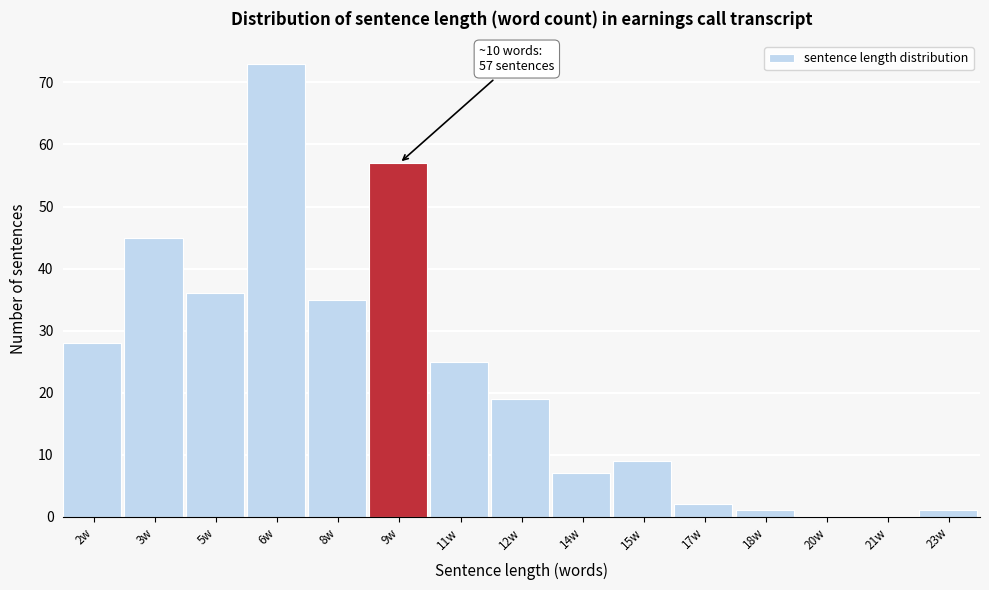

Reading right to left, transcribe all the data shown in this chart.

23w=1	21w=0	20w=0	18w=1	17w=2	15w=9	14w=7	12w=19	11w=25	9w=57	8w=35	6w=73	5w=36	3w=45	2w=28